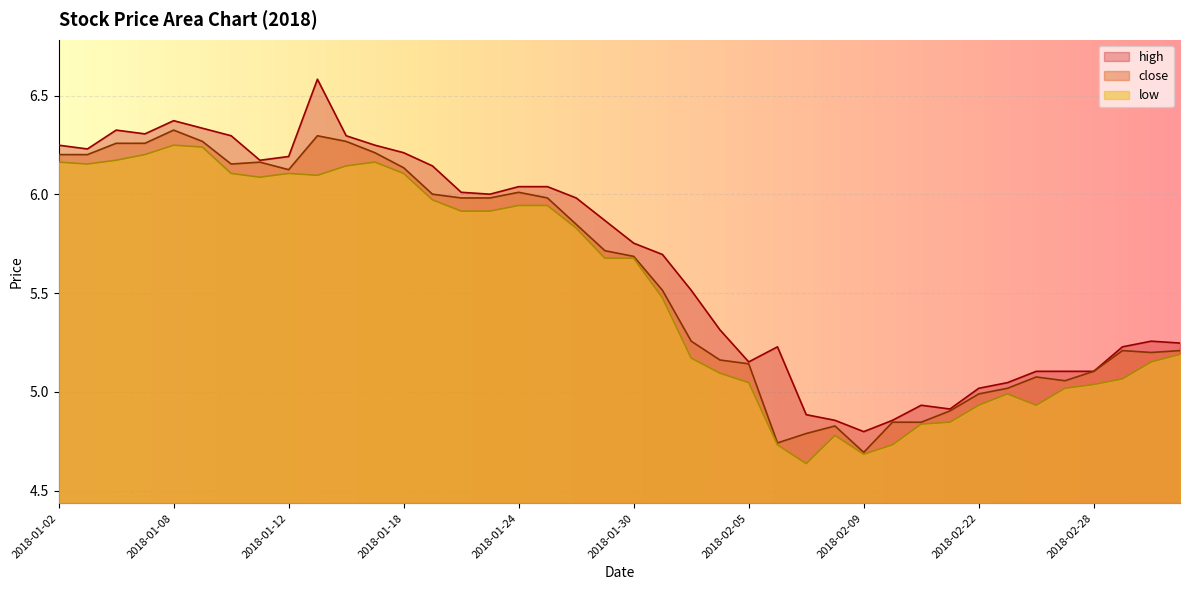

What is the value of the low point at the 9th from the left?

6.1